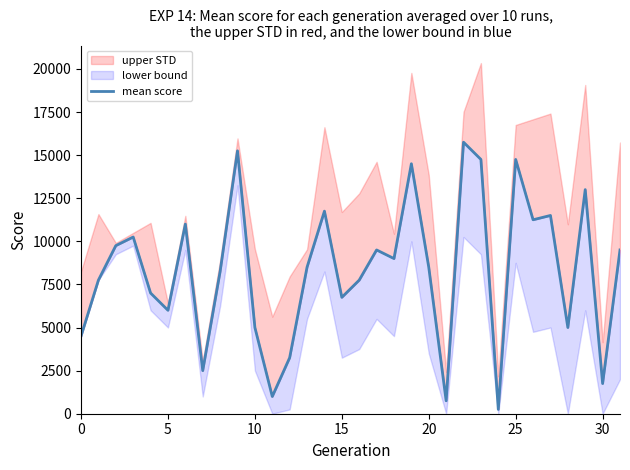

What is the approximate value at 0, to the nearest 10?

4500